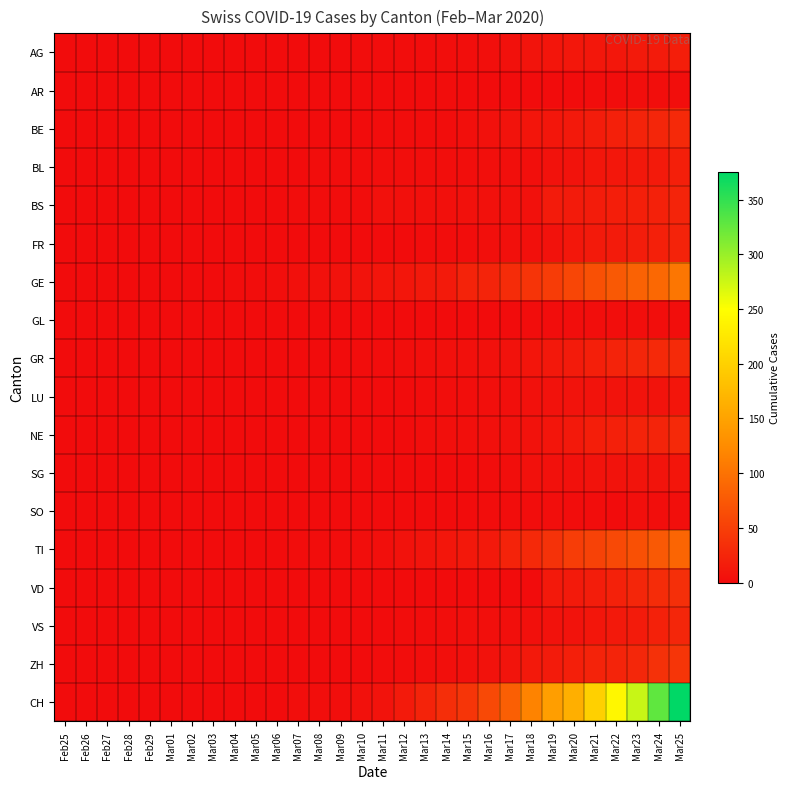

At Mar08, list the series in order from smallest to largest.

AG, AR, BE, FR, GL, GR, LU, NE, SG, SO, VD, VS, ZH, BL, BS, TI, CH, GE